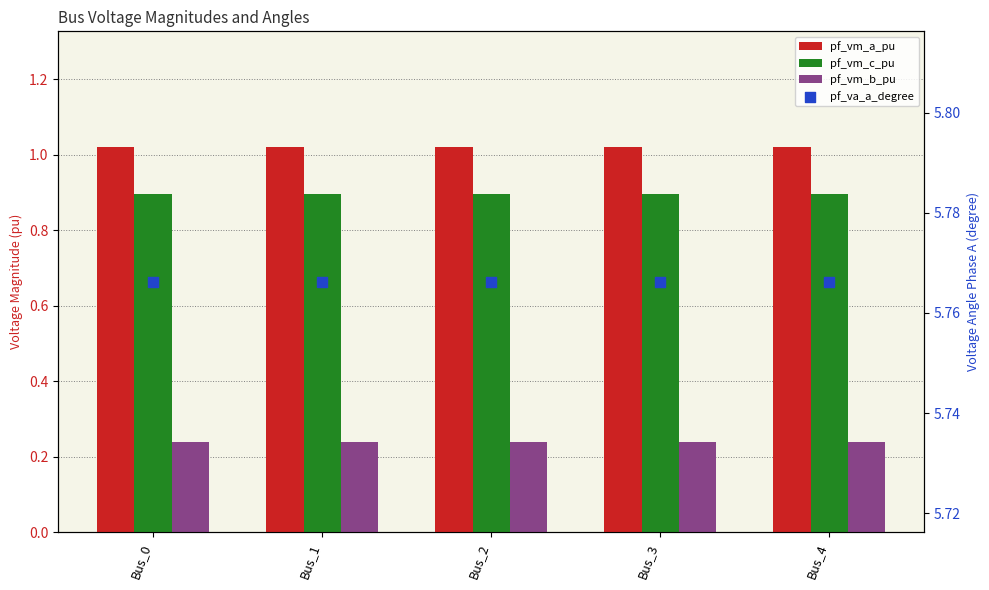

Is the value of pf_vm_c_pu at Bus_3 greater than the value of pf_va_a_degree at Bus_1?

No